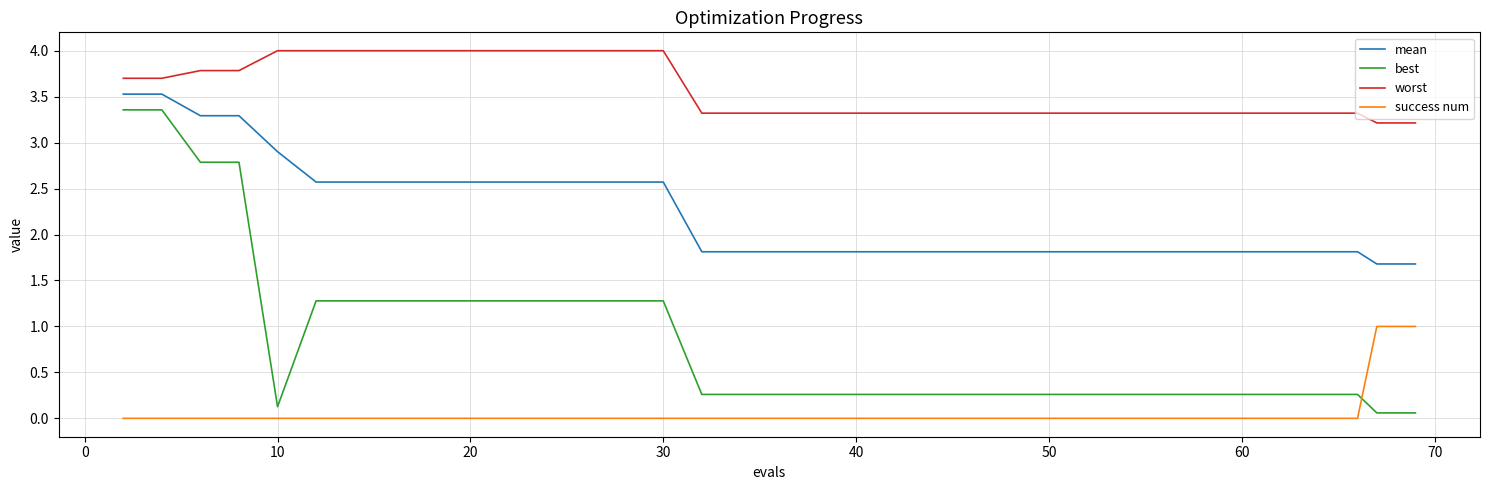

List the series in order of their peak value, lowest first.

success num, best, mean, worst